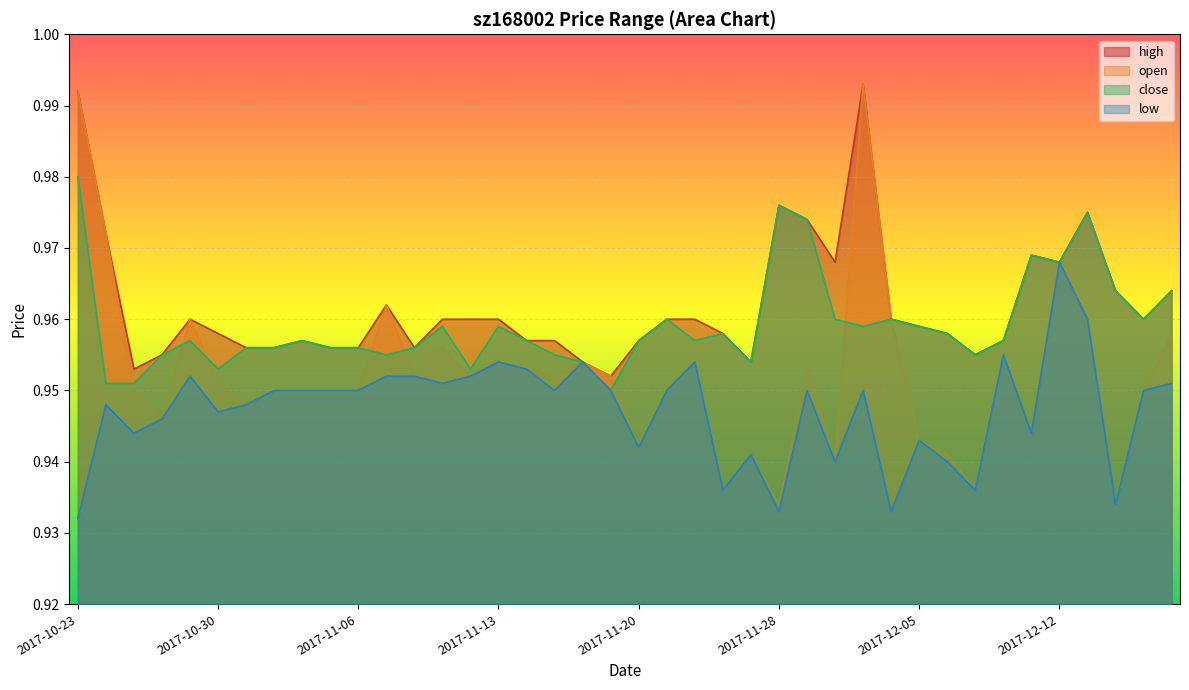

Which series has the largest range (max minus min)?

open